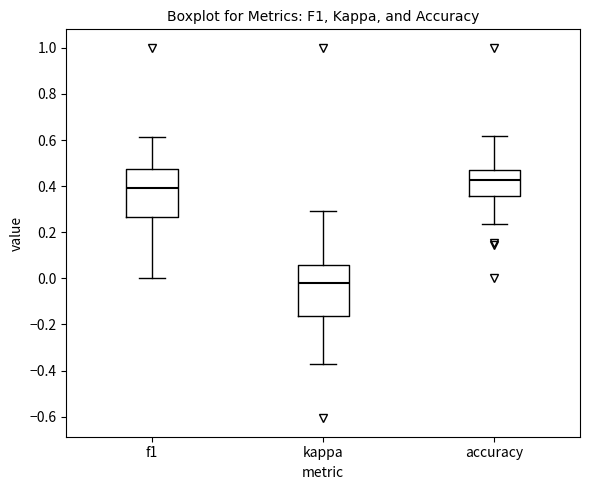

Where is the lower edge of the box for f1 on the y-axis? The values are not printed on the chart, so give them approximately, as read against the axis.

0.26